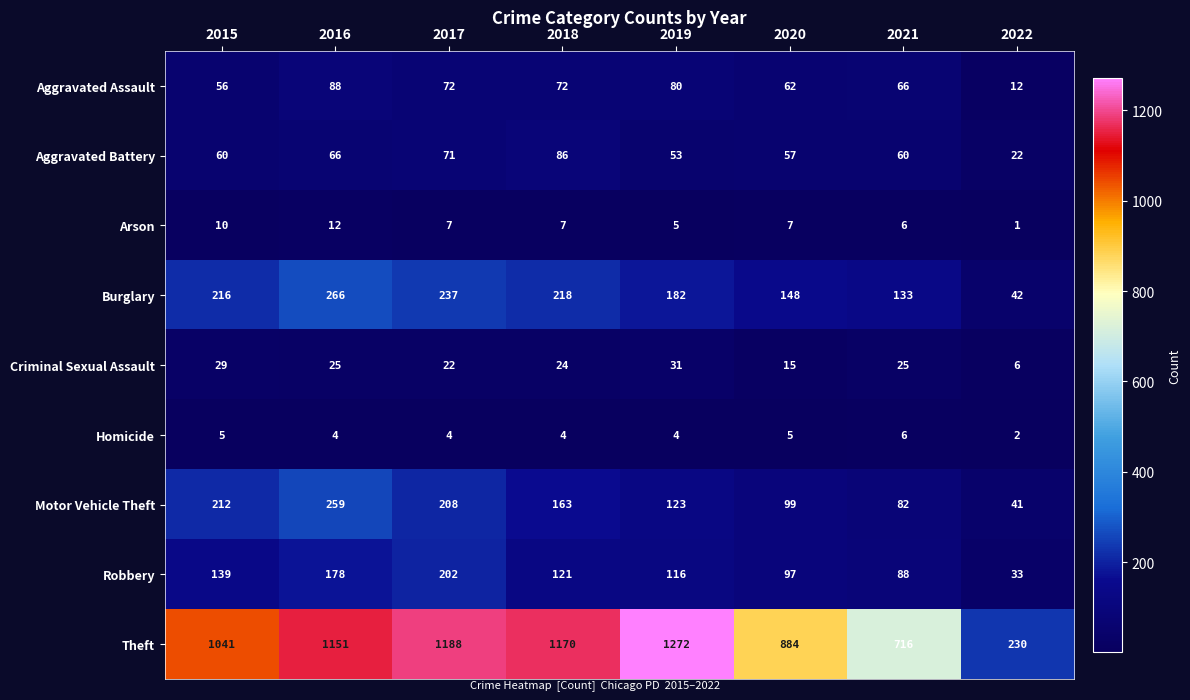

At which category is the sum across all series the highest?

2016